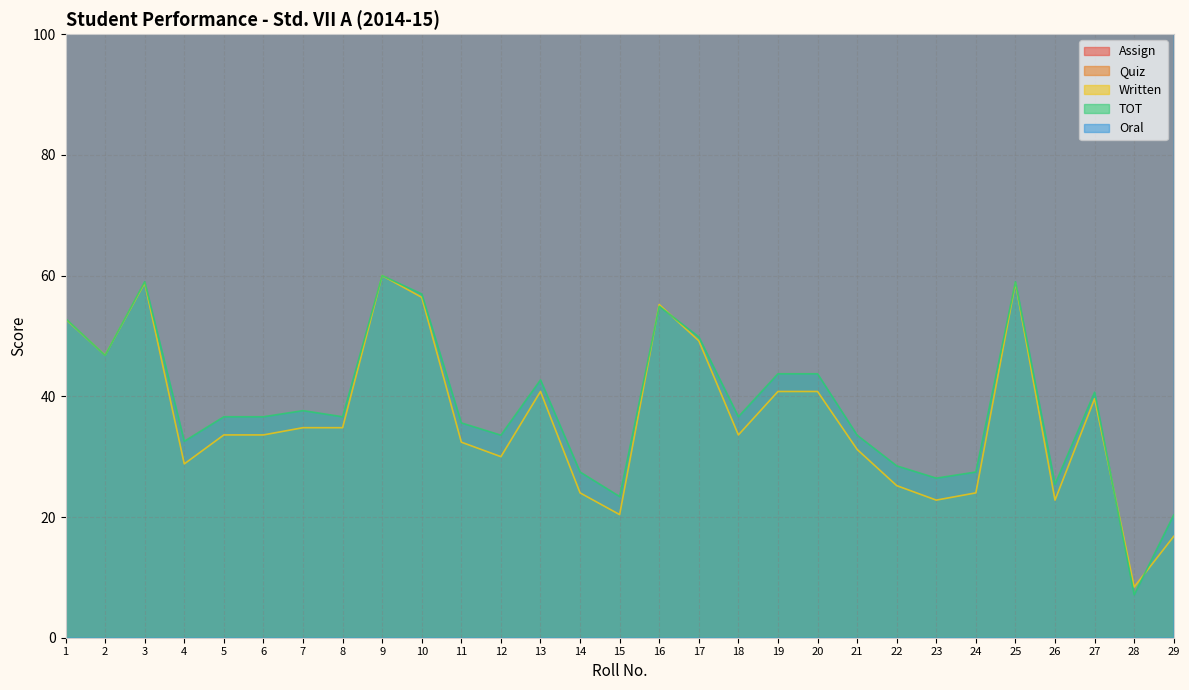

Rank the series at 18 from lowest to highest value.

Written, TOT, Assign, Oral, Quiz